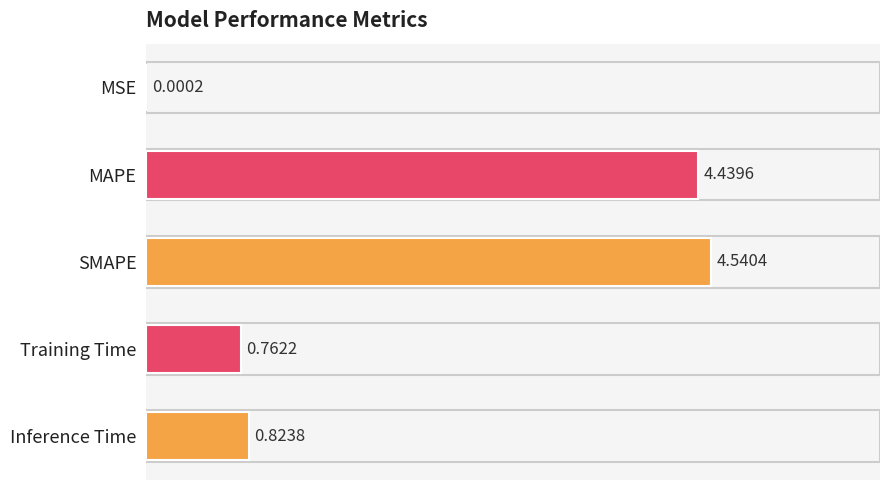

Approximately how many times larger is the value at MAPE compared to SMAPE?

1.0